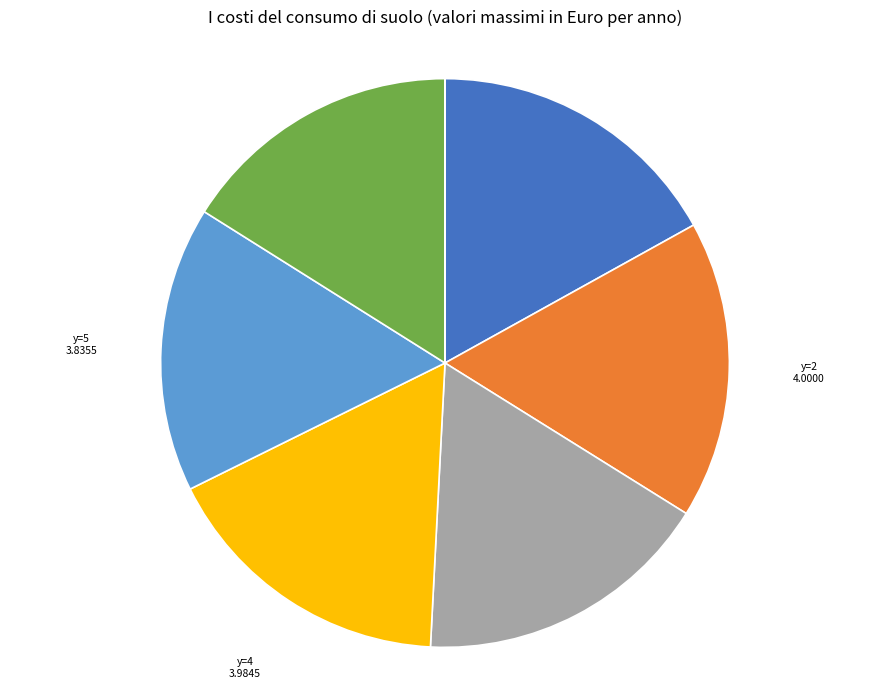

Combined, do y=3 and y=4 account for over 50%?

No